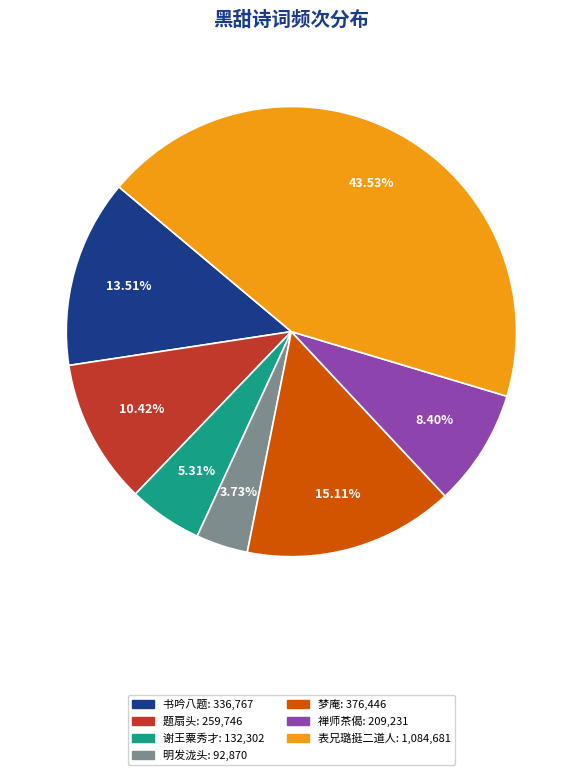

Is there a majority slice in this chart?

No